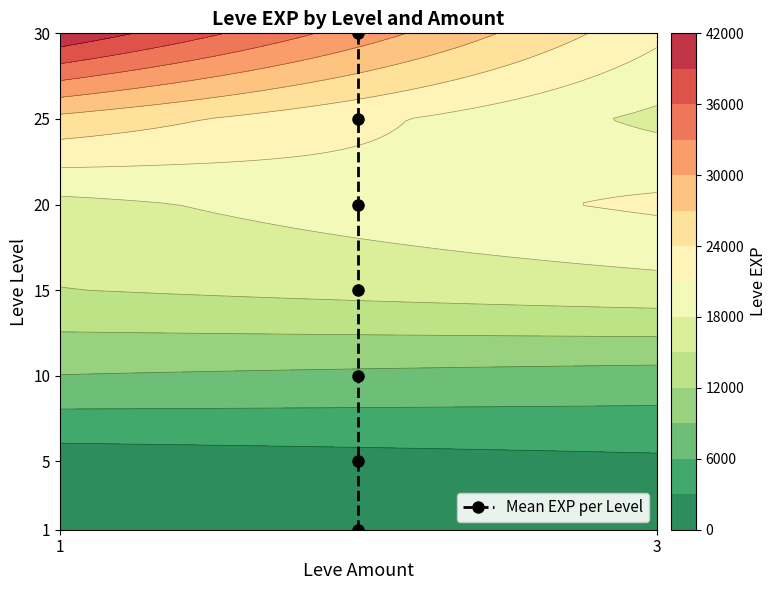

Reading left to right, what are all the values shown in this chart?

1	5	10	15	20	25	30